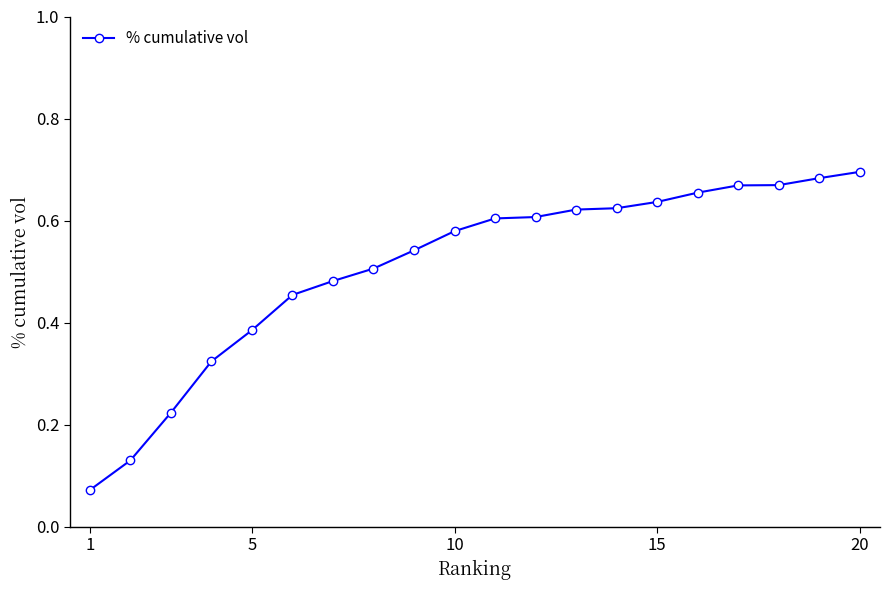

How many lines are shown in the chart?

1